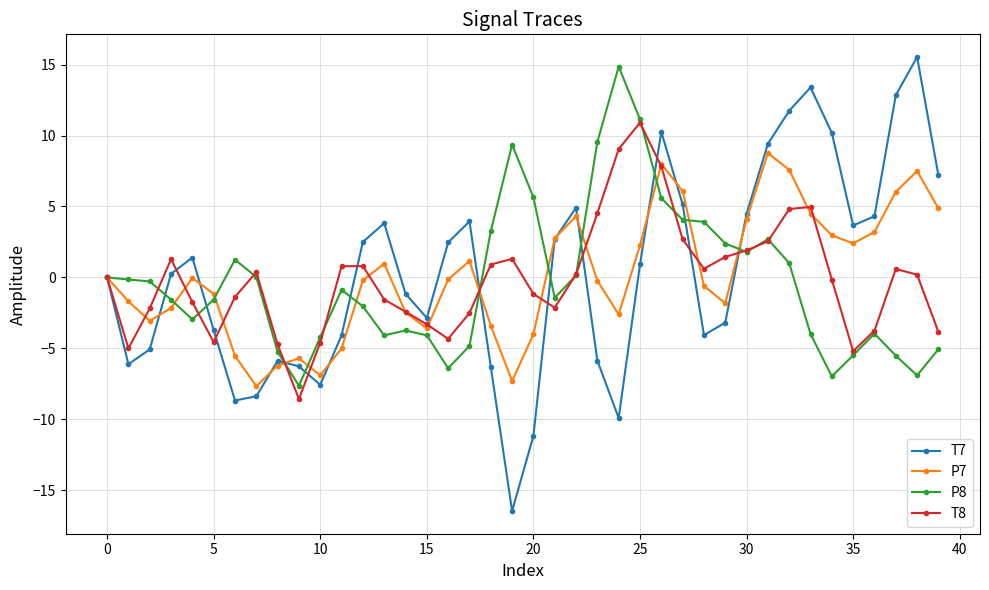

What are all the series names shown in the legend?

T7, P7, P8, T8